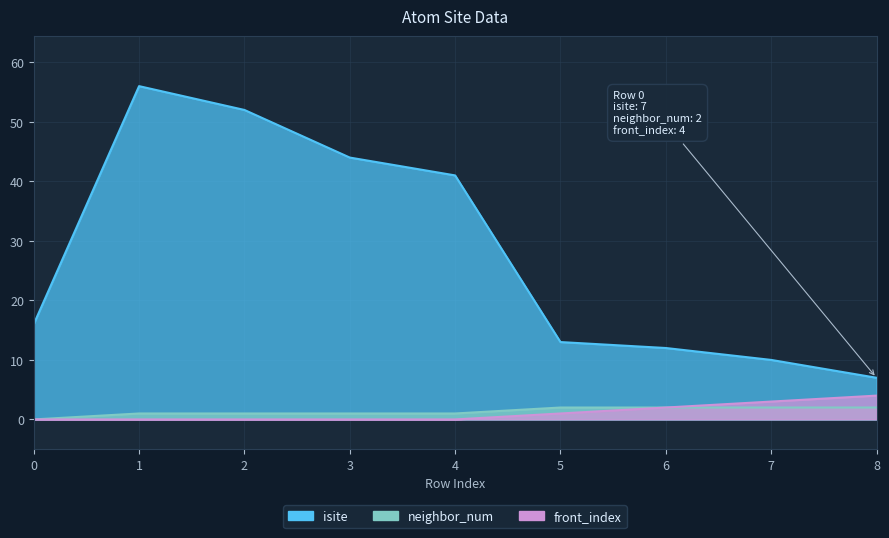

What are all the series names shown in the legend?

isite, neighbor_num, front_index